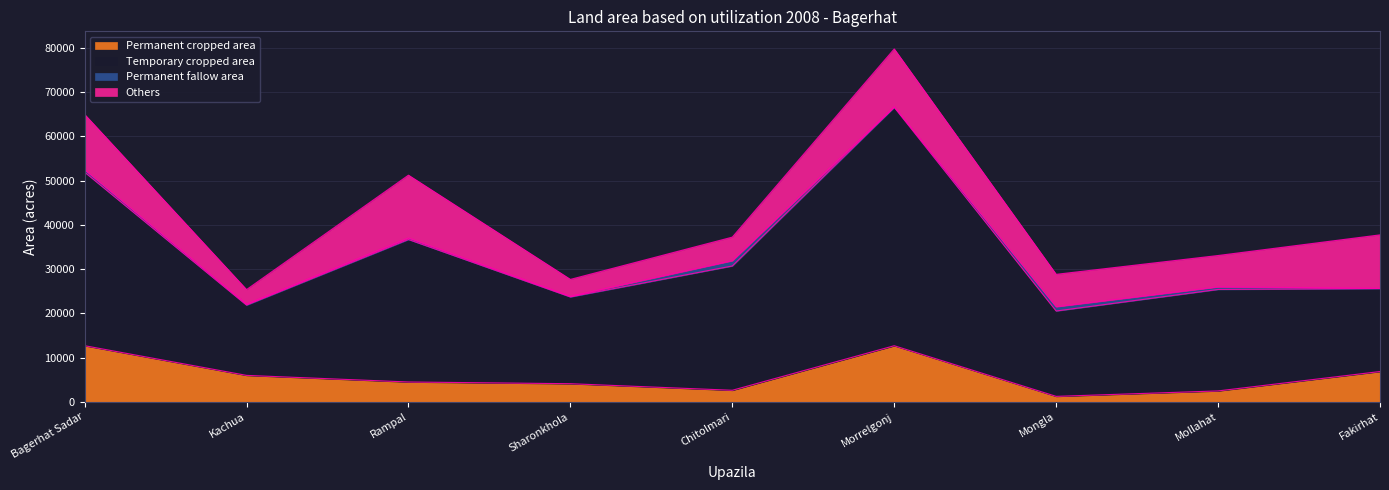

How many data points does each series have?

9